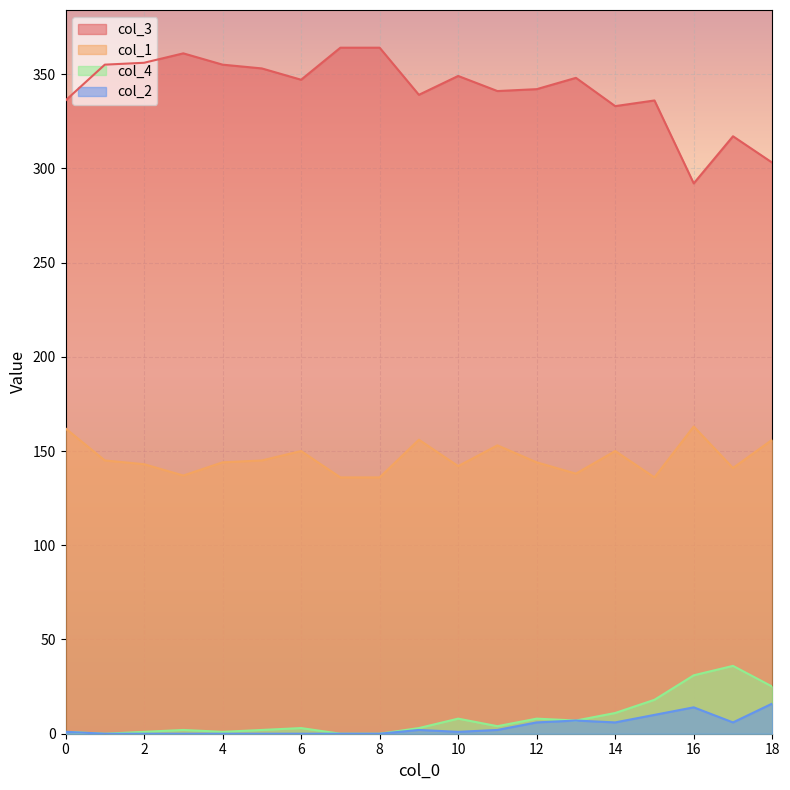

Which series has the largest total across all categories?

col_3